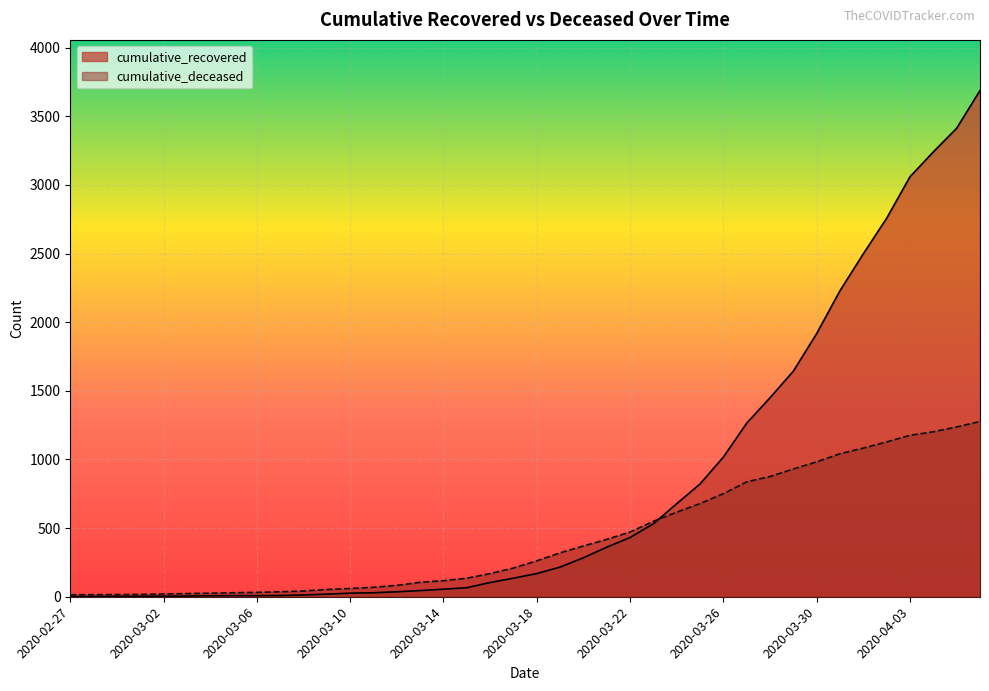

How many lines are shown in the chart?

2